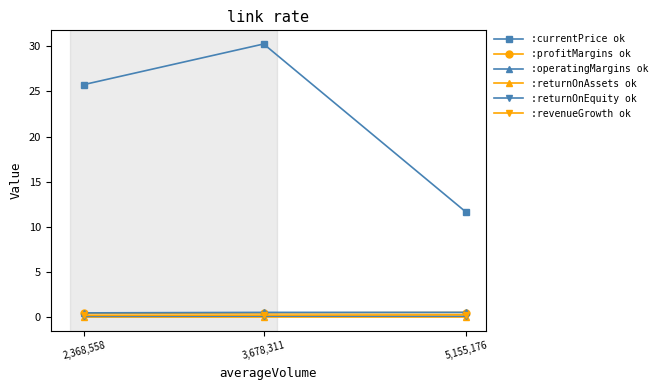

What position from the right is 2,368,558?

3